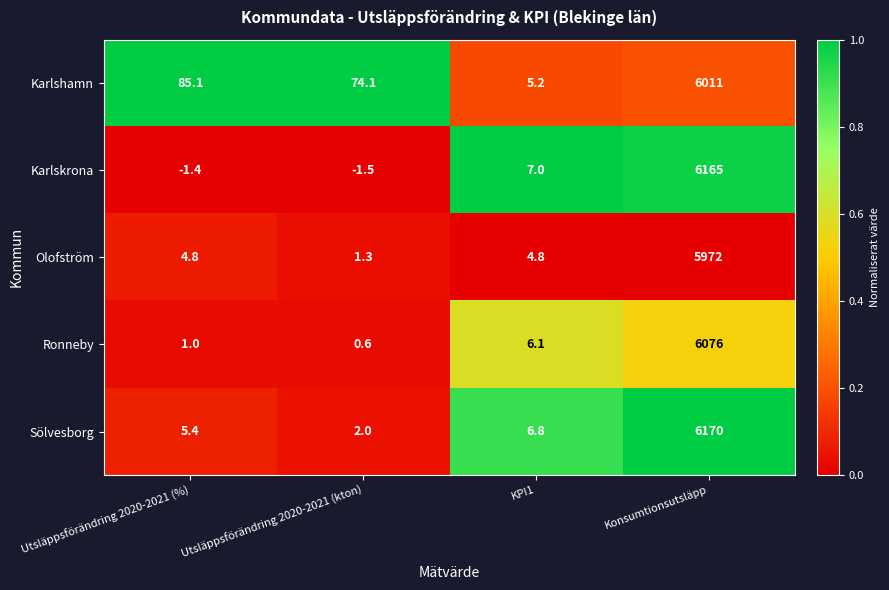

Where is Karlskrona nearest to the value 3081?

KPI1